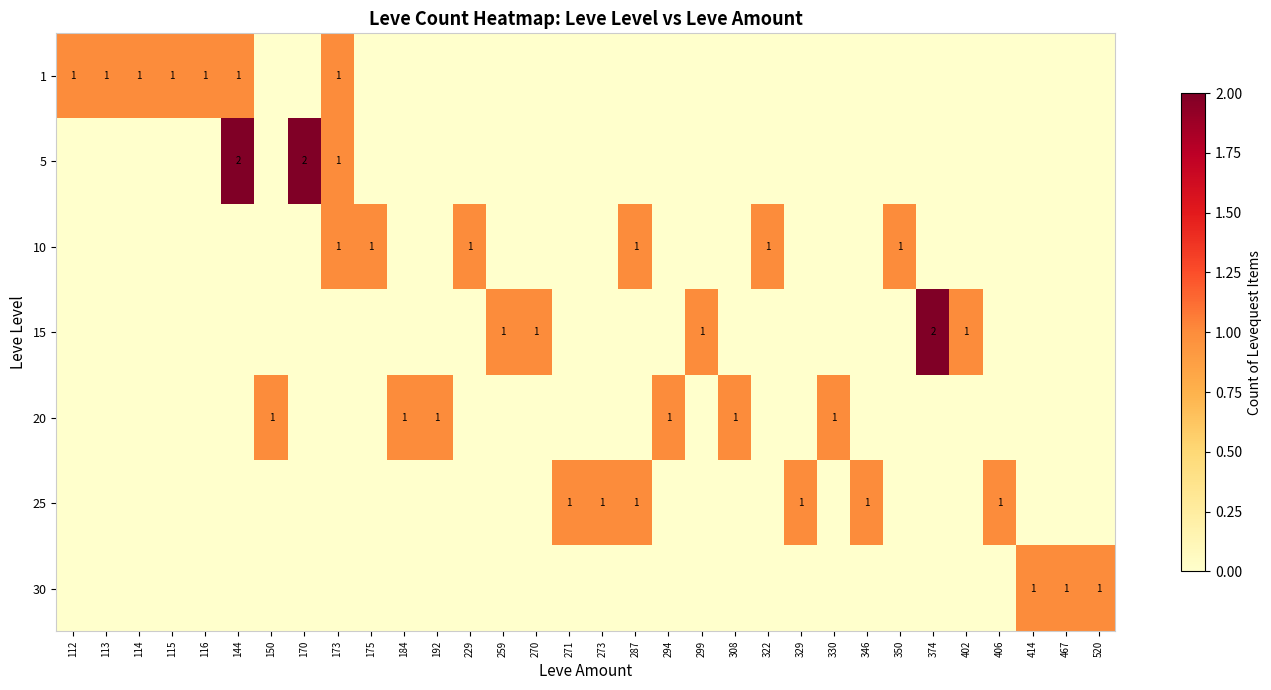

Is the value of 30 at 406 greater than the value of 15 at 115?

No